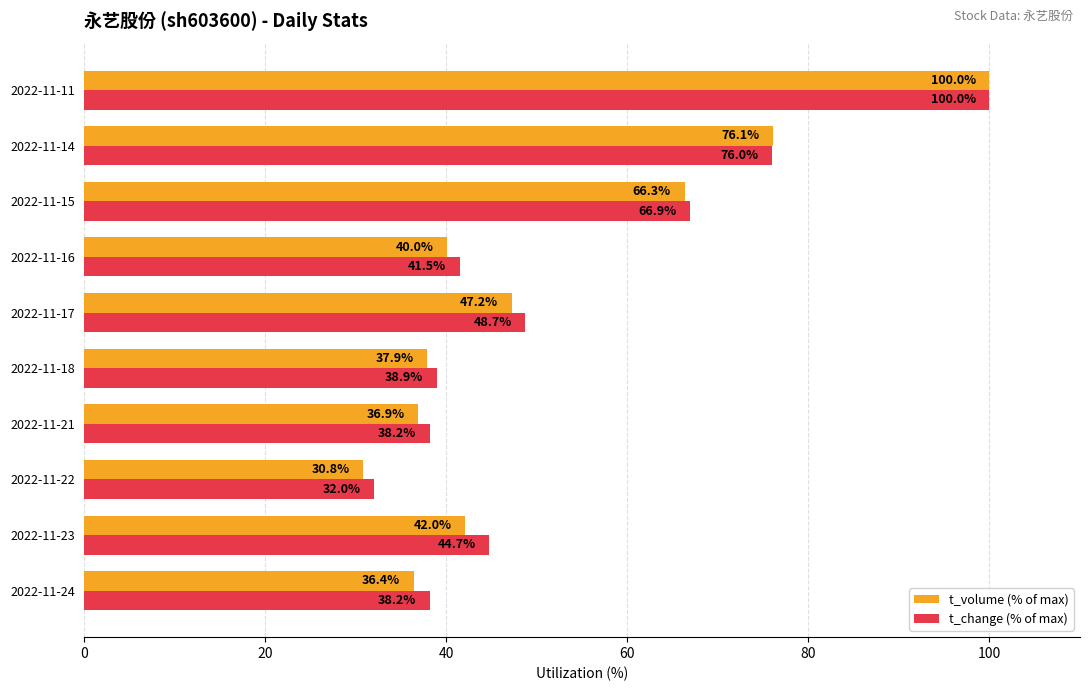

How many data points in t_change (% of max) are above 44?

5